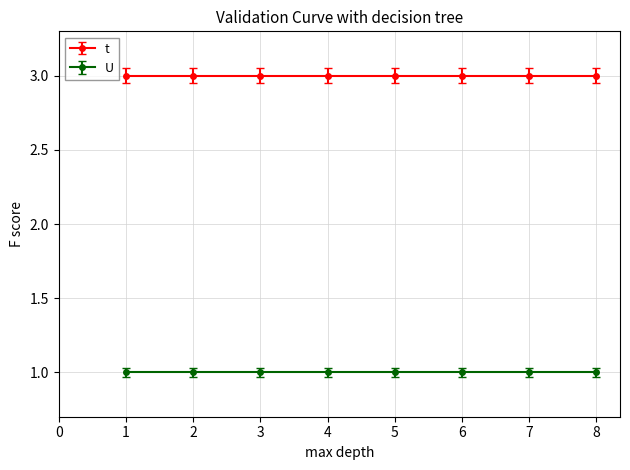

What is the value of the U point at the 6th from the left?

1